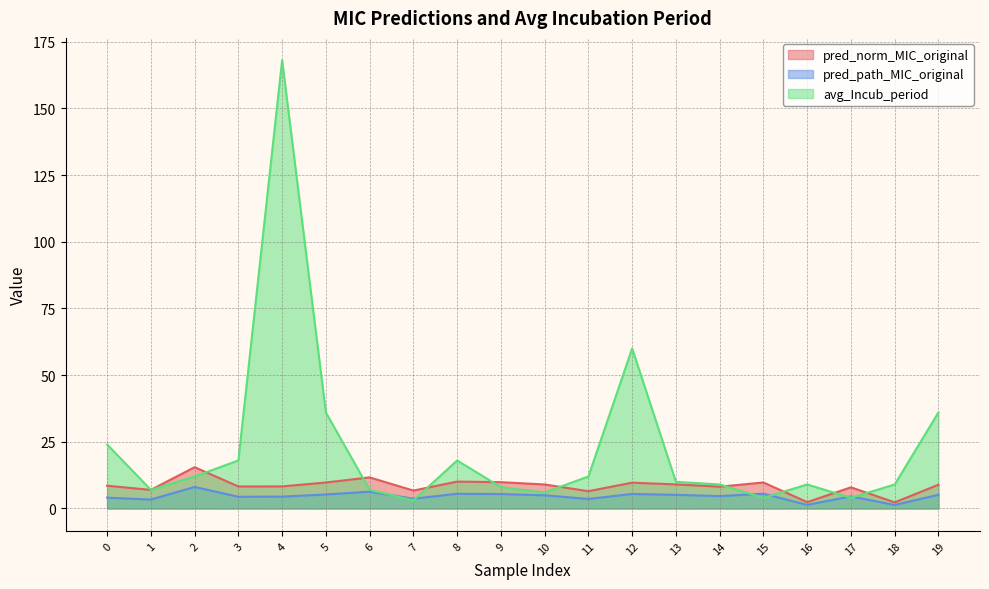

The pred_norm_MIC_original series shows 9.0 at 13. True or false?

True